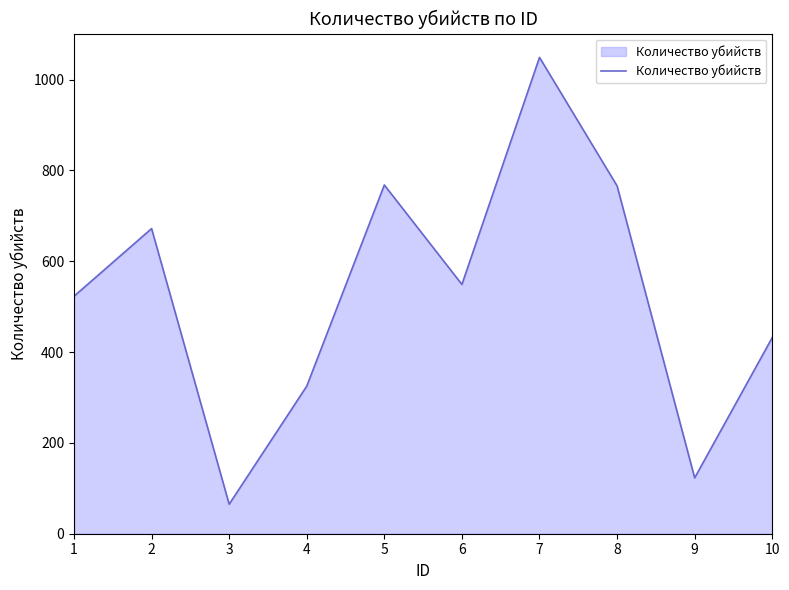

True or false: the data shows 65 at 3.

True